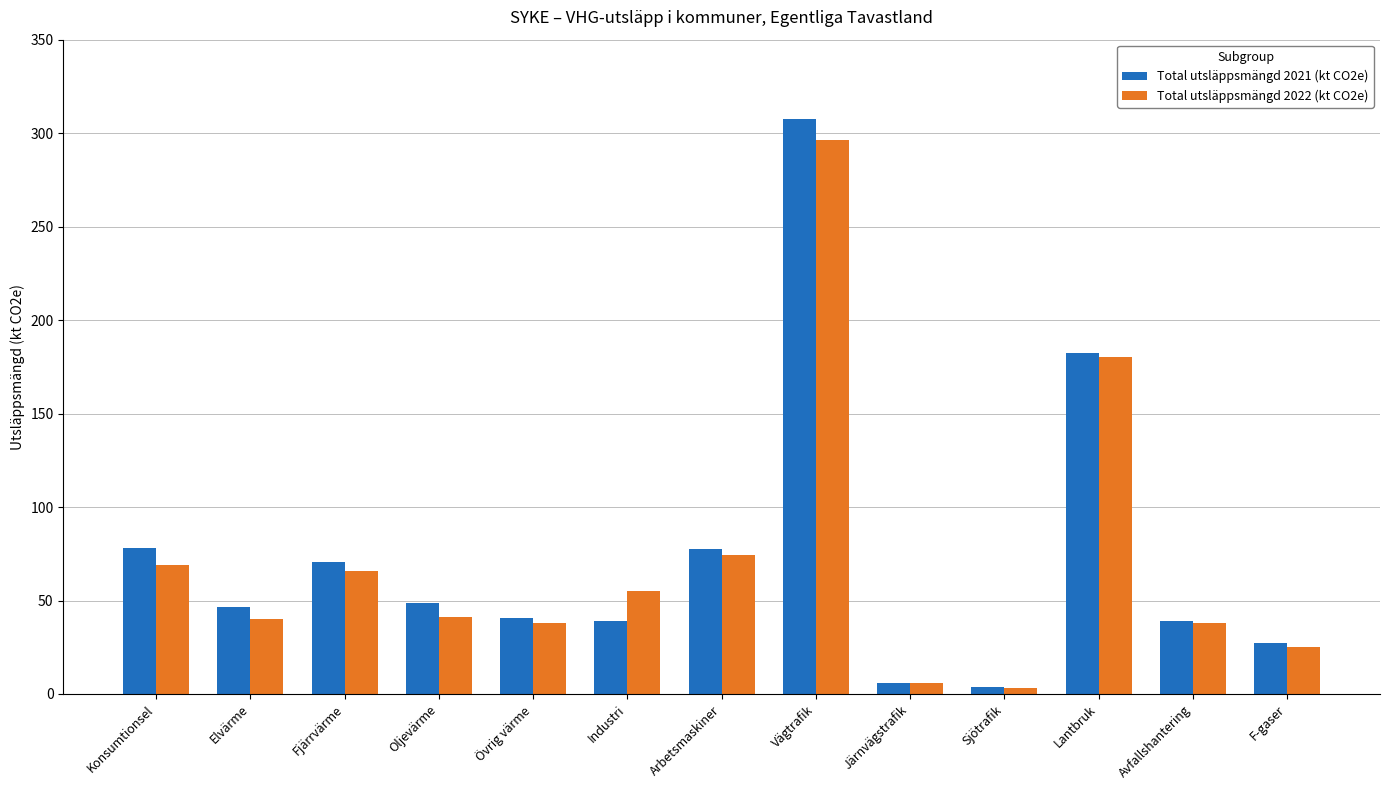

Does the chart contain stacked bars?

No